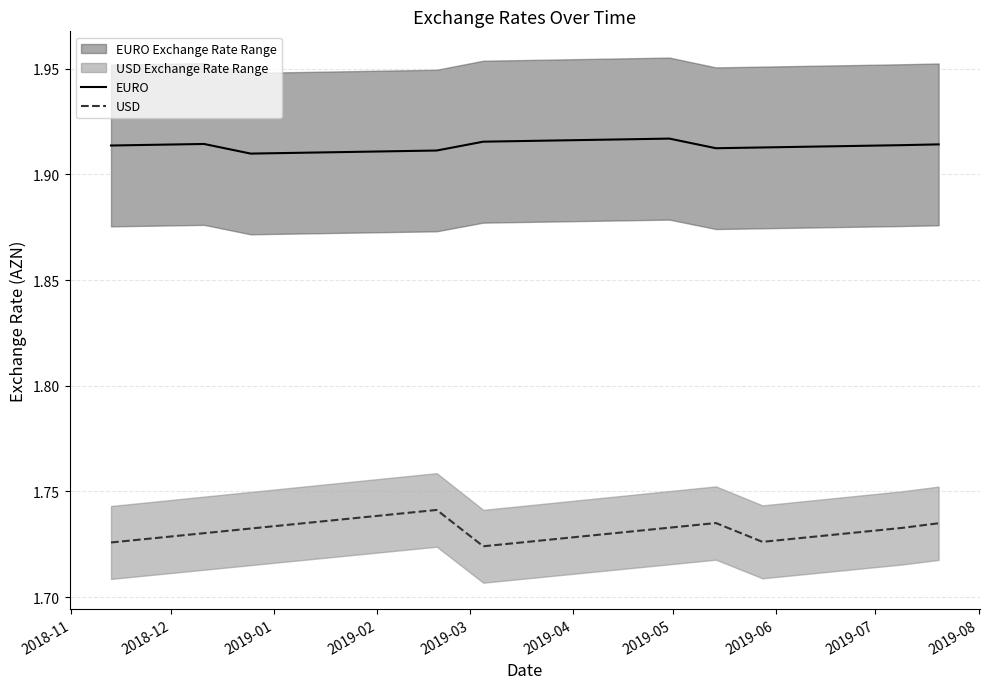

True or false: USD and EURO cross at least once.

False